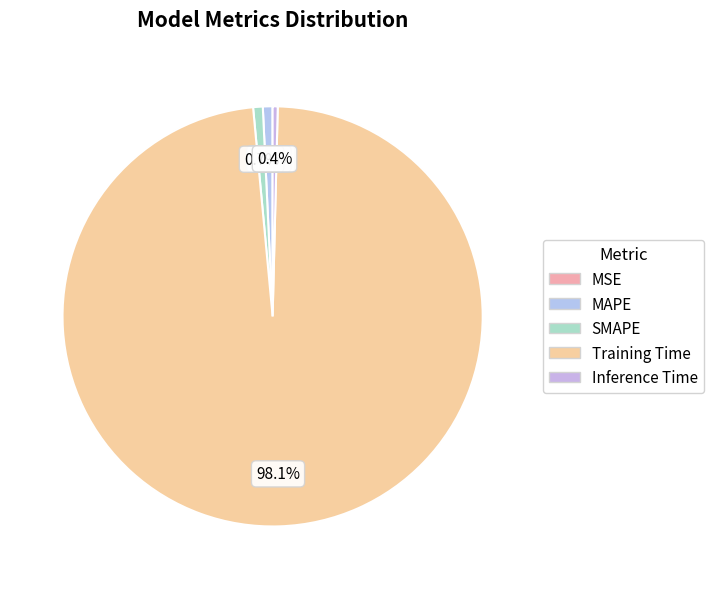

What percentage is NOT represented by MSE?

100.0%